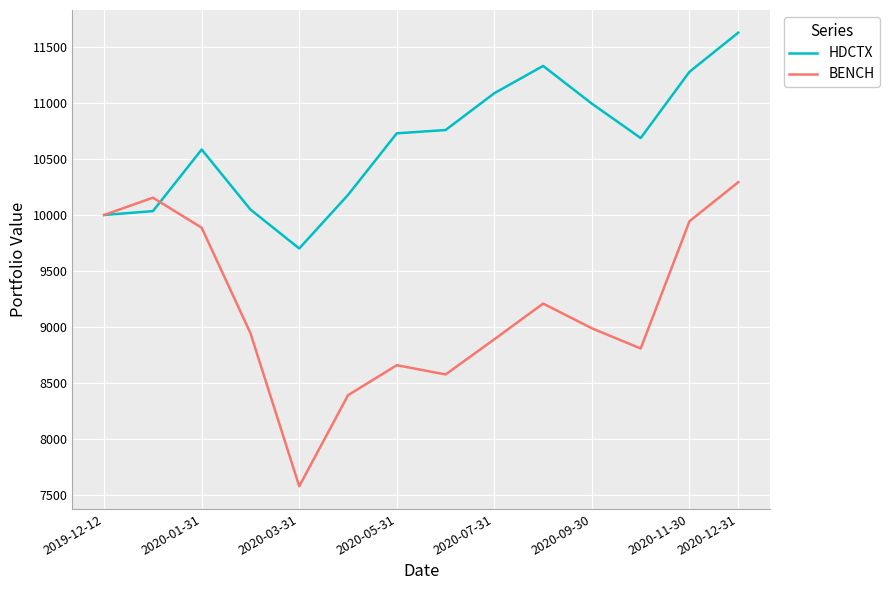

Rank the series by their maximum value, from lowest to highest.

BENCH, HDCTX